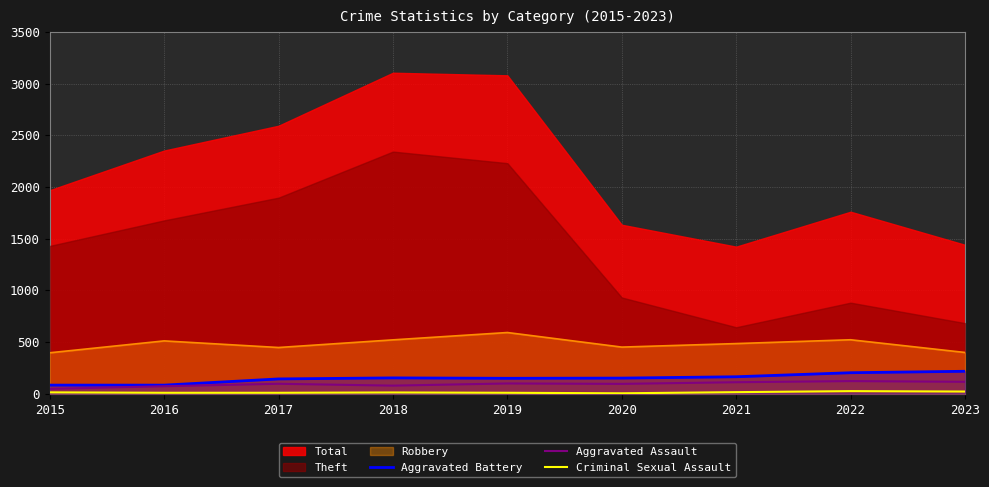

What is the minimum value for Aggravated Battery?

82